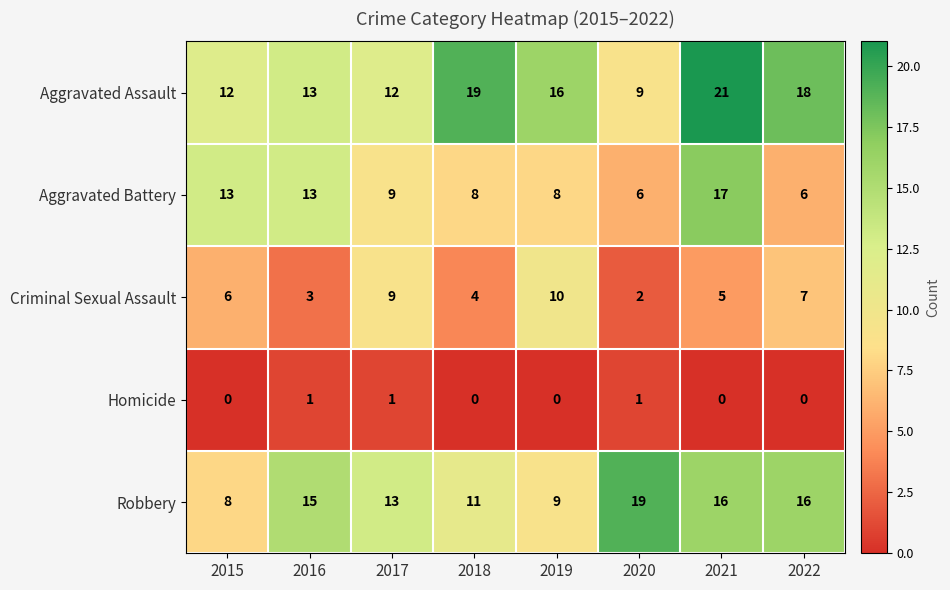

What is the difference between the second highest and second lowest values in the Robbery series?

7